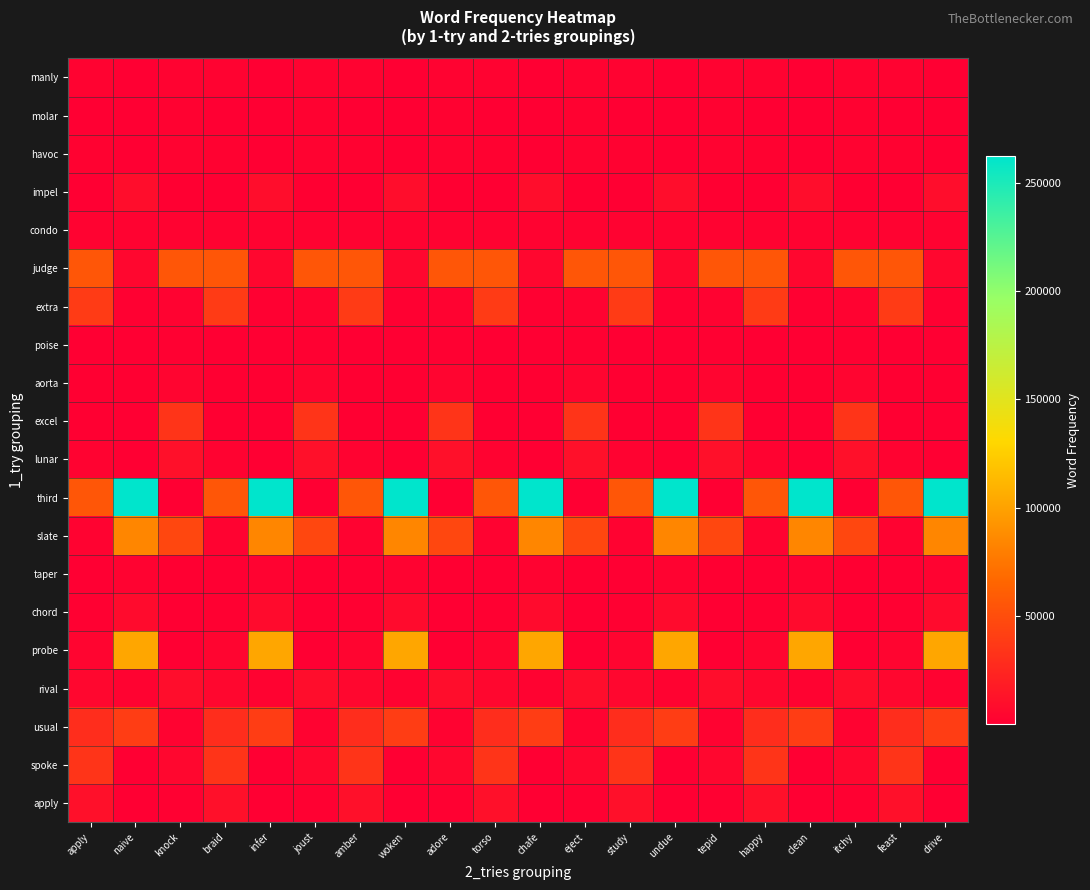

Rank the series at amber from highest to lowest value.

third, judge, extra, spoke, usual, apply, rival, probe, condo, manly, slate, lunar, havoc, chord, aorta, excel, poise, molar, taper, impel